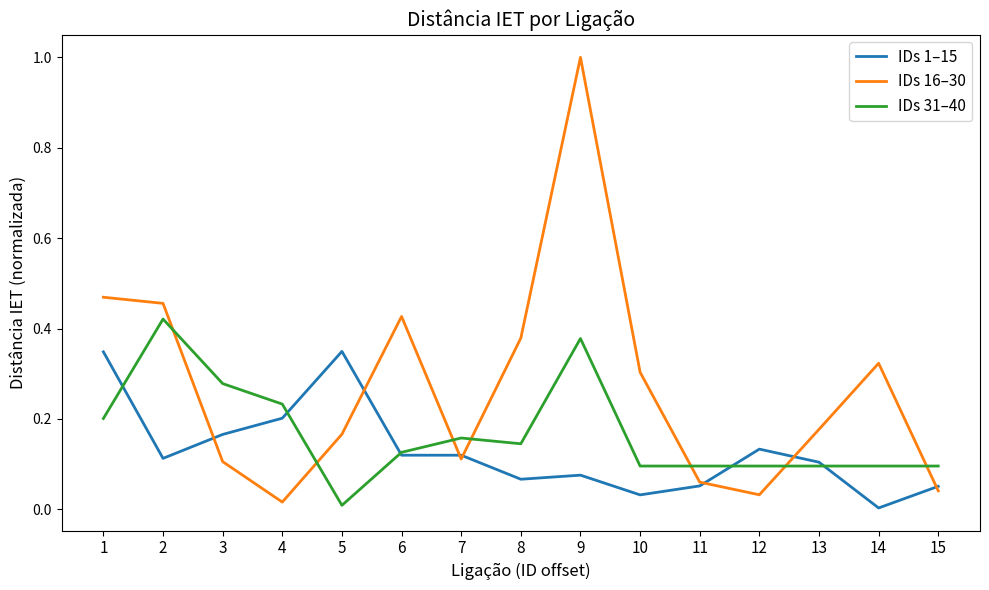

At which category does IDs 31–40 reach its first local valley?

5